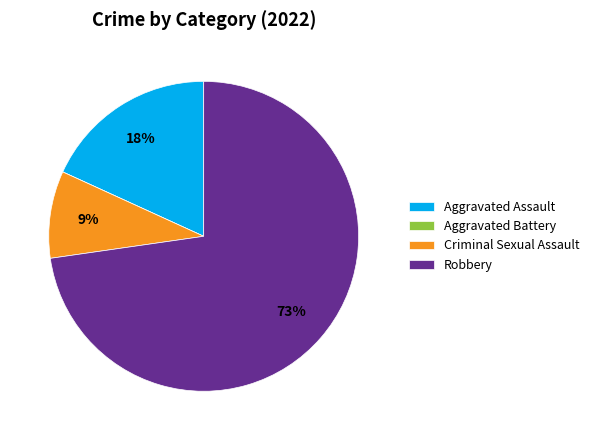

What is the largest slice in the pie chart?

Robbery